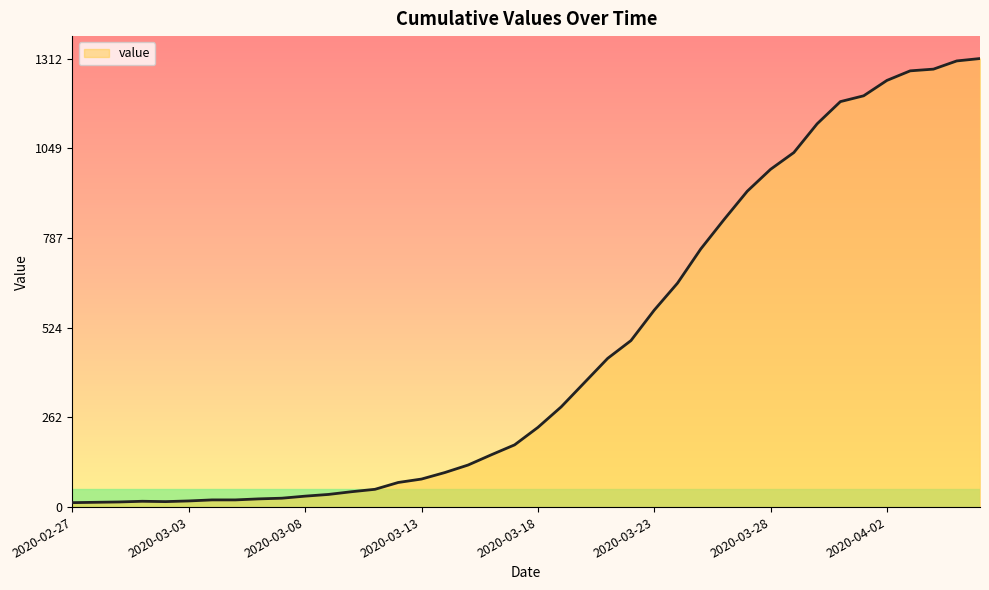

What is the maximum value shown in the chart?

1312